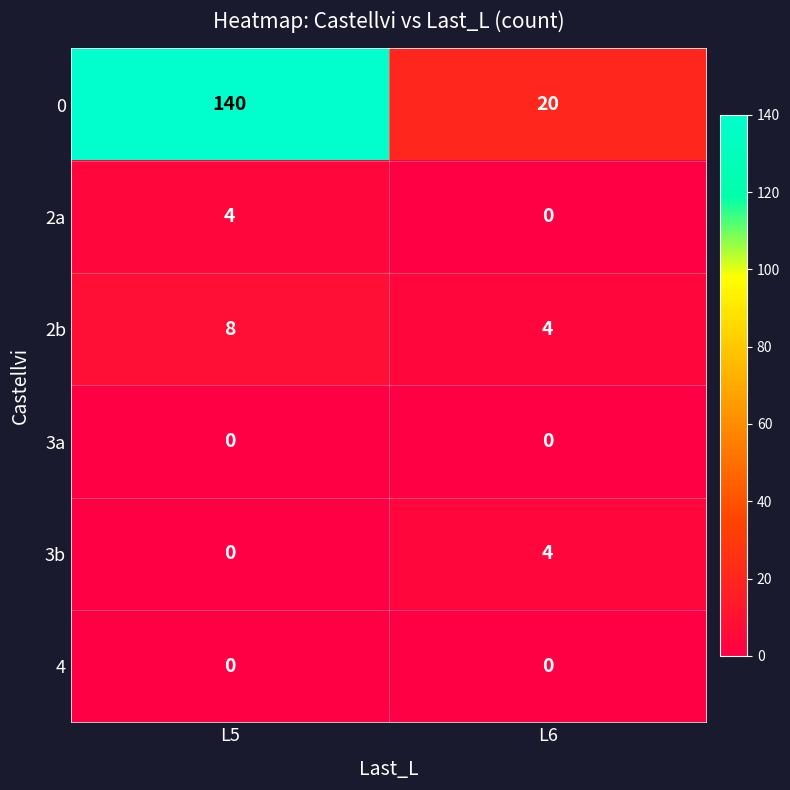

What is the sum of all 2a values?

4